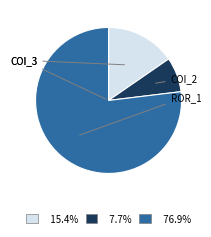

Is there a majority slice in this chart?

Yes